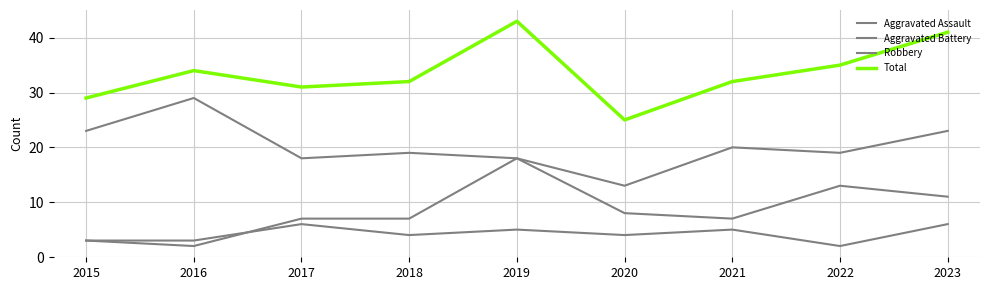

Does the chart display data point markers on the line(s)?

No